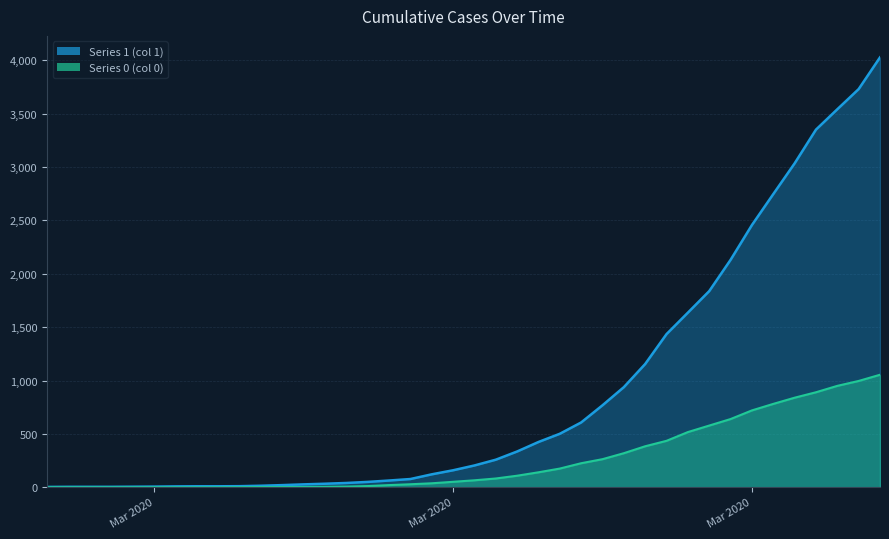

Is it true that 0 equals 17 at 2020-03-13?

False